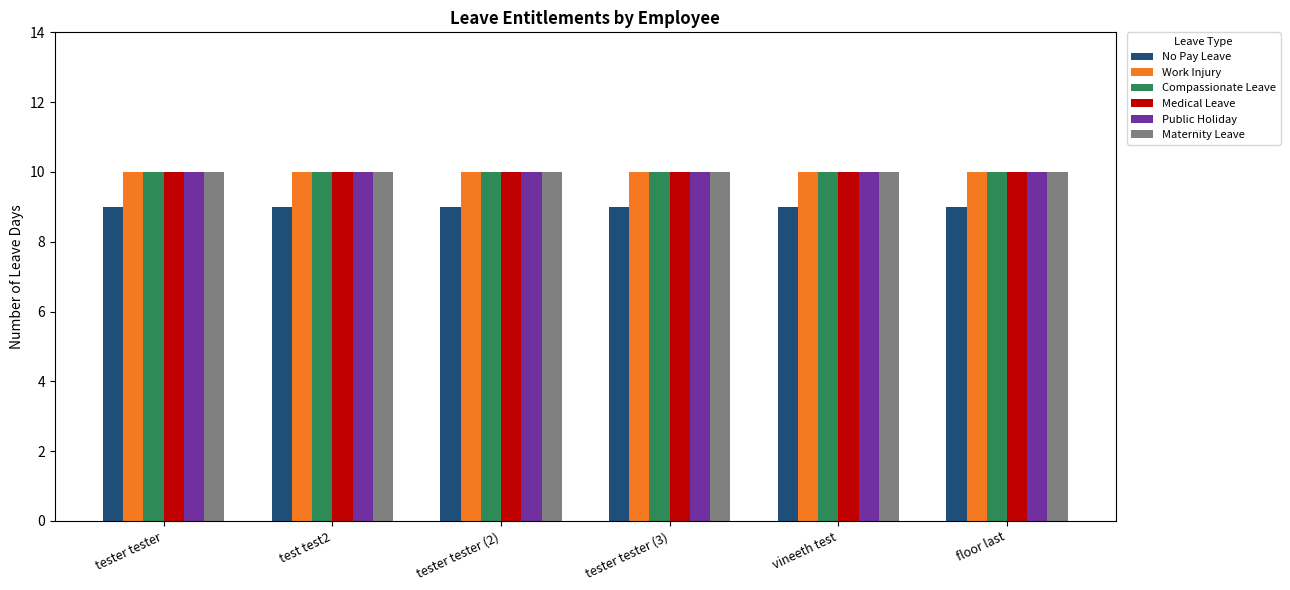

What is the sum of the Public Holiday values at tester tester and vineeth test?

20